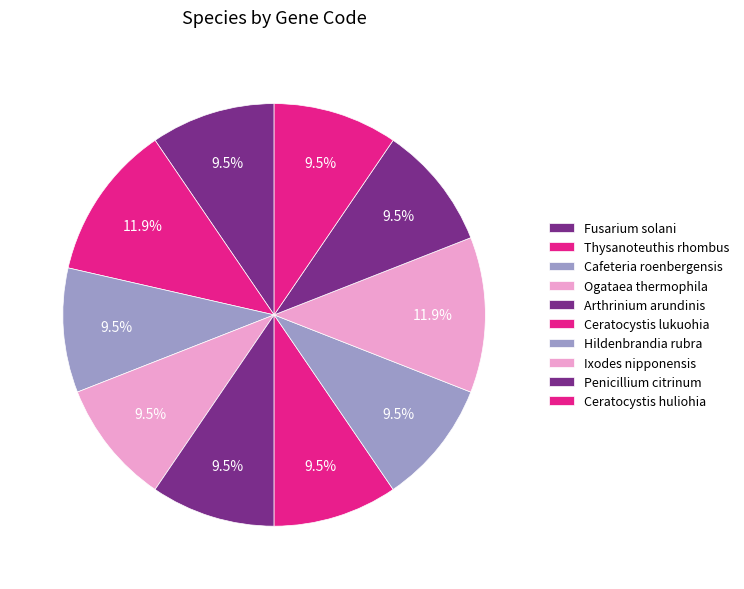

How many slices are in this pie chart?

10